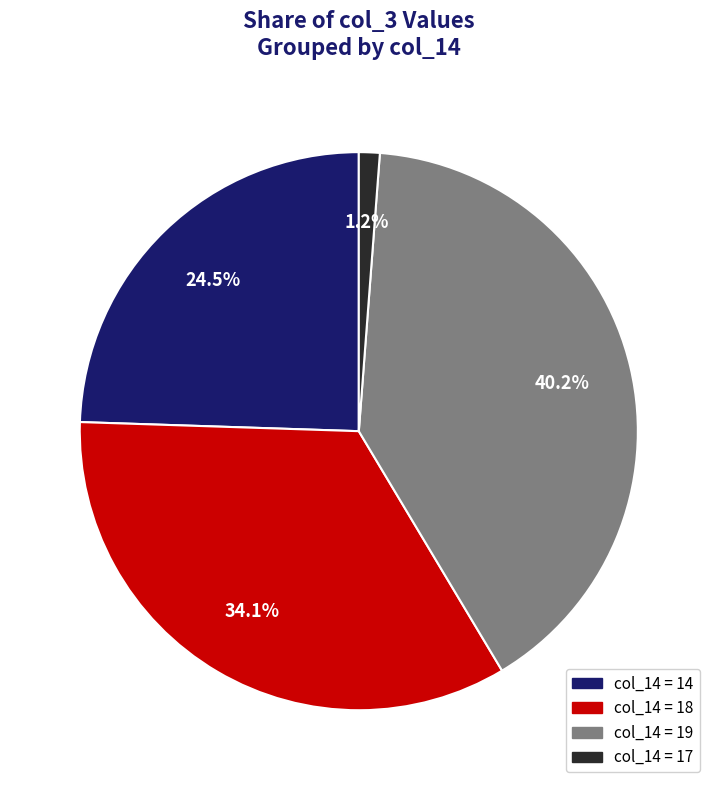

Does any single category account for the majority?

No